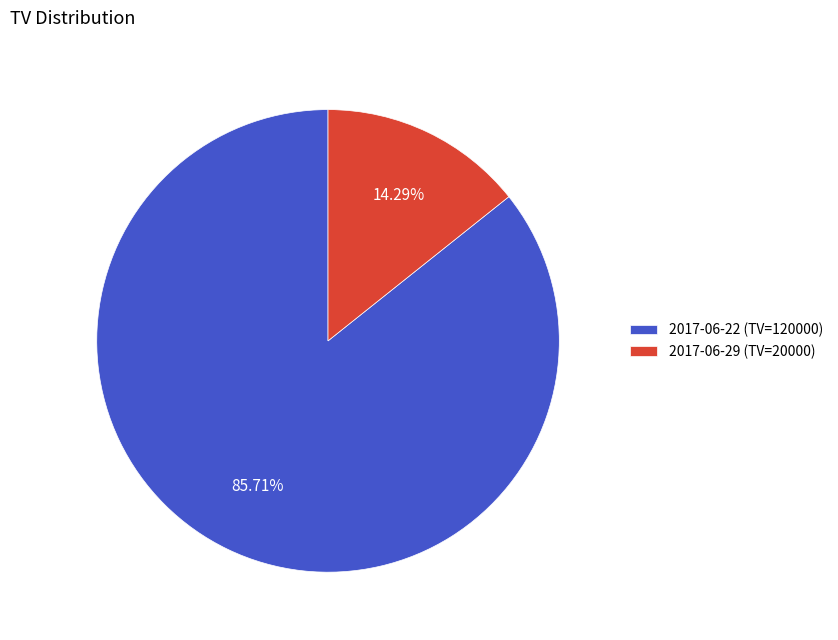

Does any single category account for the majority?

Yes